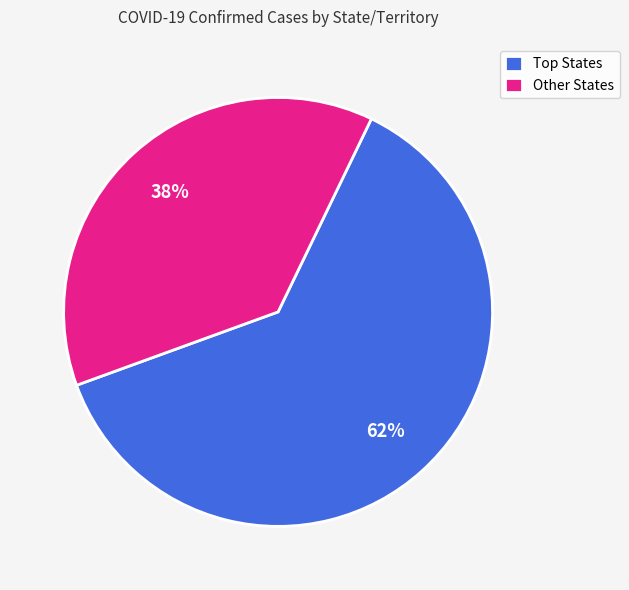

Is it true that Other States is 51% of the pie?

False